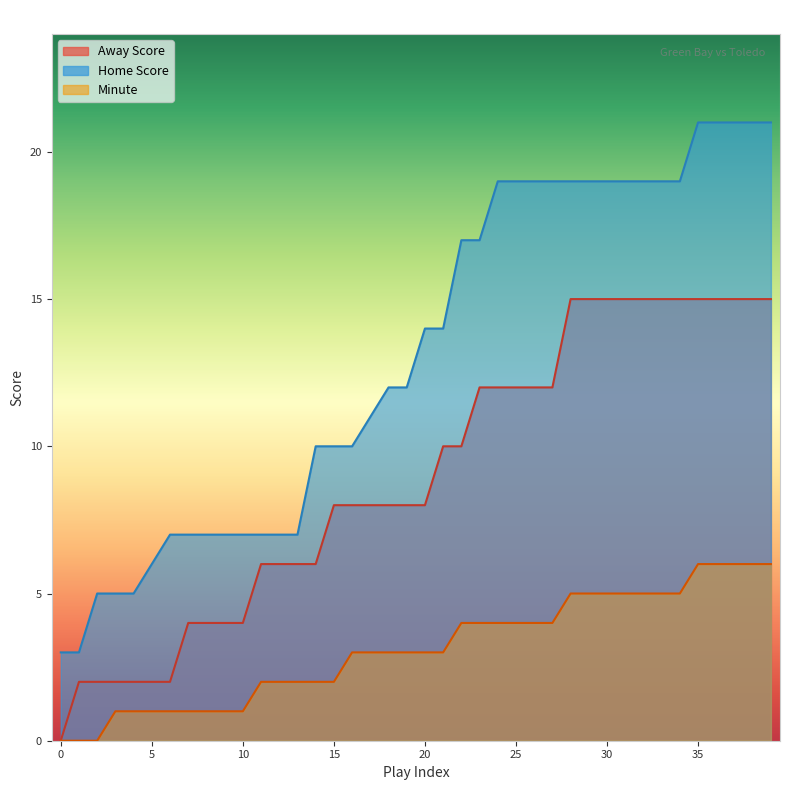

What is the sum of the Home Score values at 14 and 24?

29